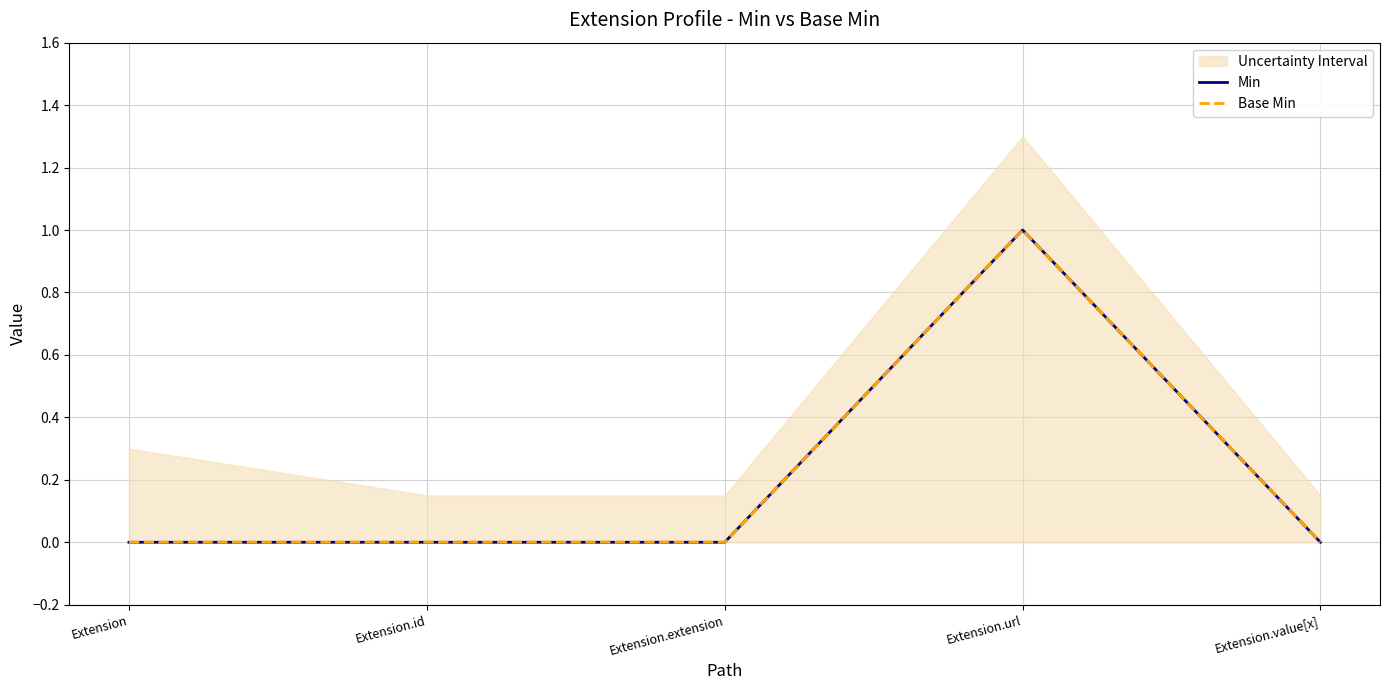

What is the label of the 2nd point from the right?

Extension.url